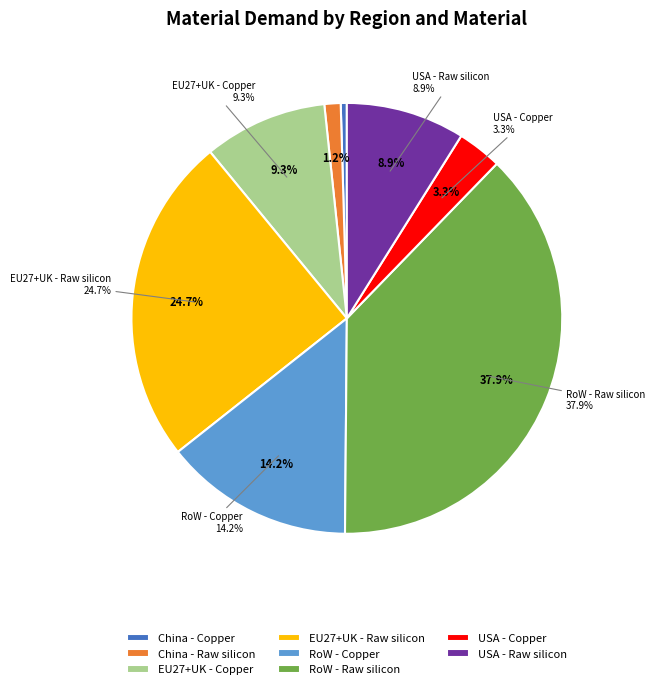

Rank the categories by value from highest to lowest.

RoW - Raw silicon, EU27+UK - Raw silicon, RoW - Copper, EU27+UK - Copper, USA - Raw silicon, USA - Copper, China - Raw silicon, China - Copper